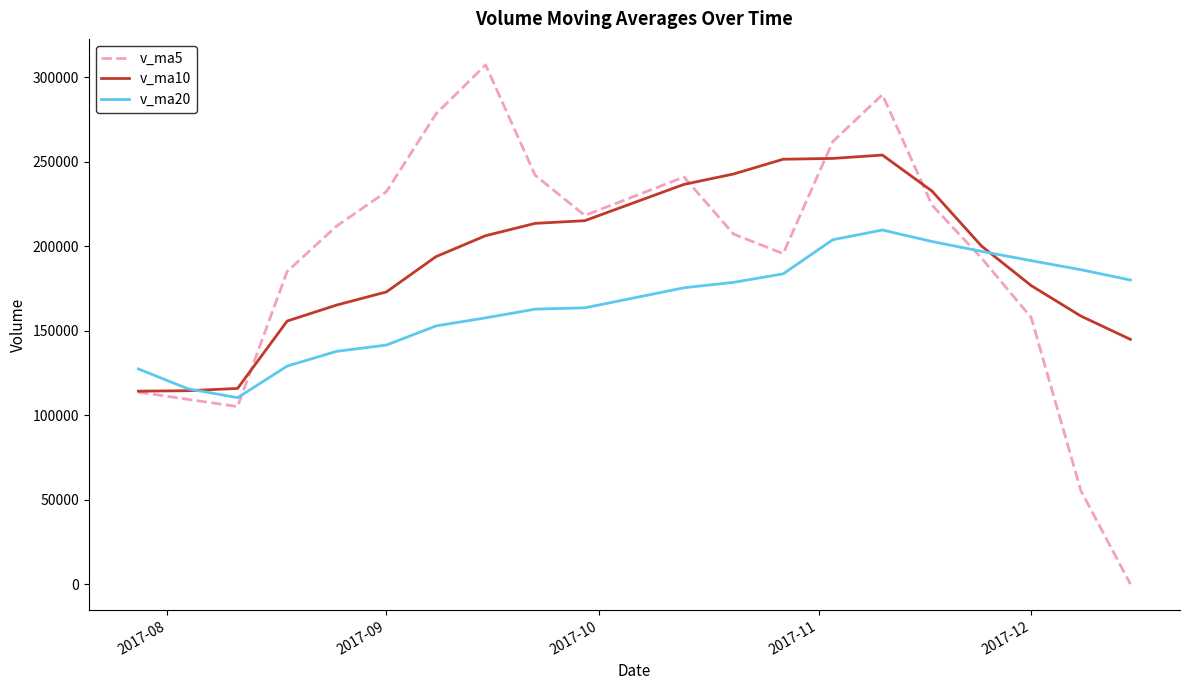

List the series in order of their peak value, highest first.

v_ma5, v_ma10, v_ma20